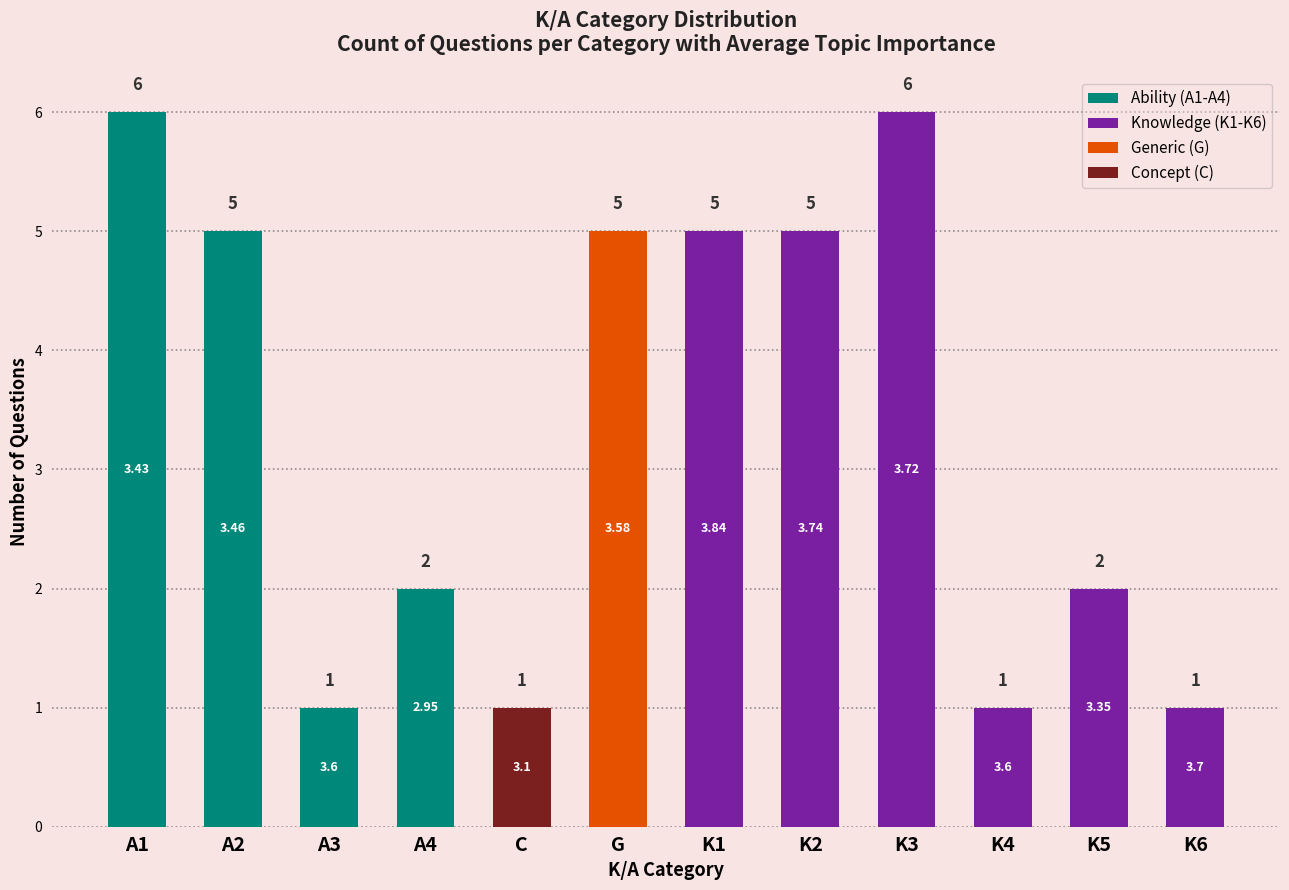

What is the change in value from A1 to C?

-5